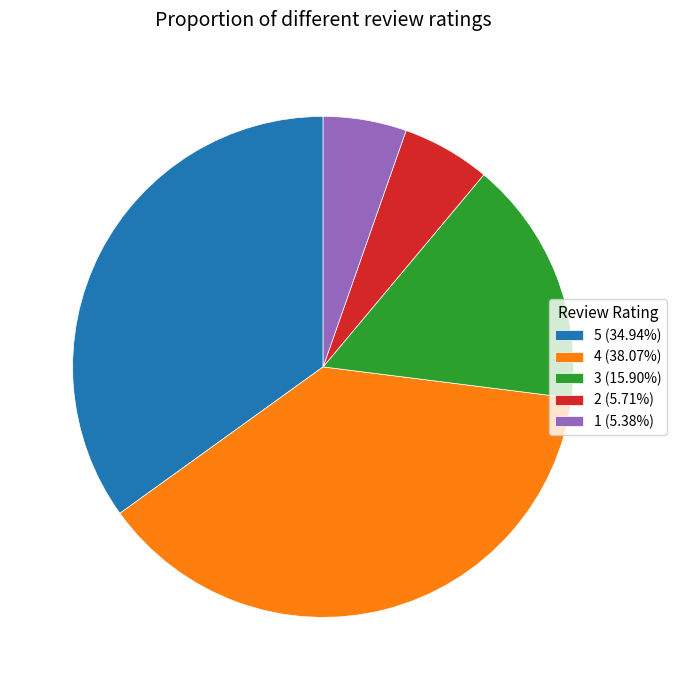

Which category has the biggest portion of the pie?

4